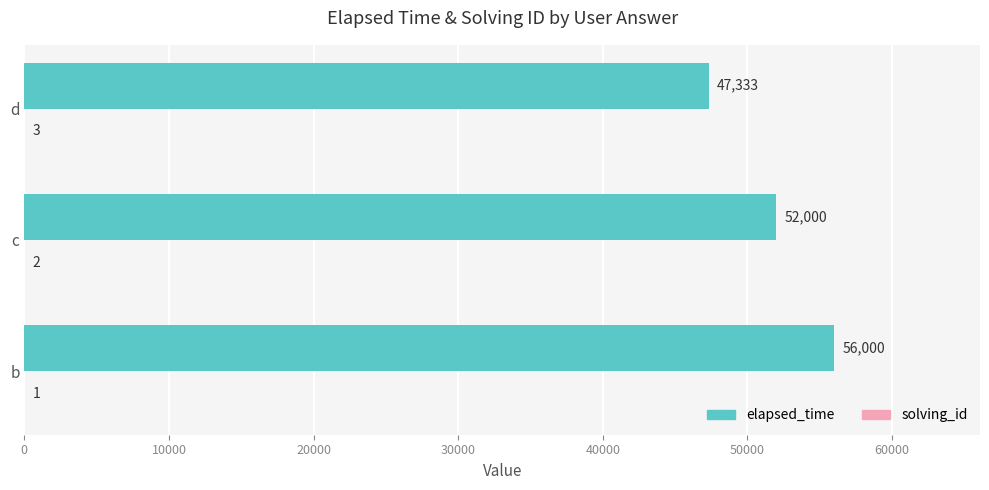

Count the number of data series in this chart.

2